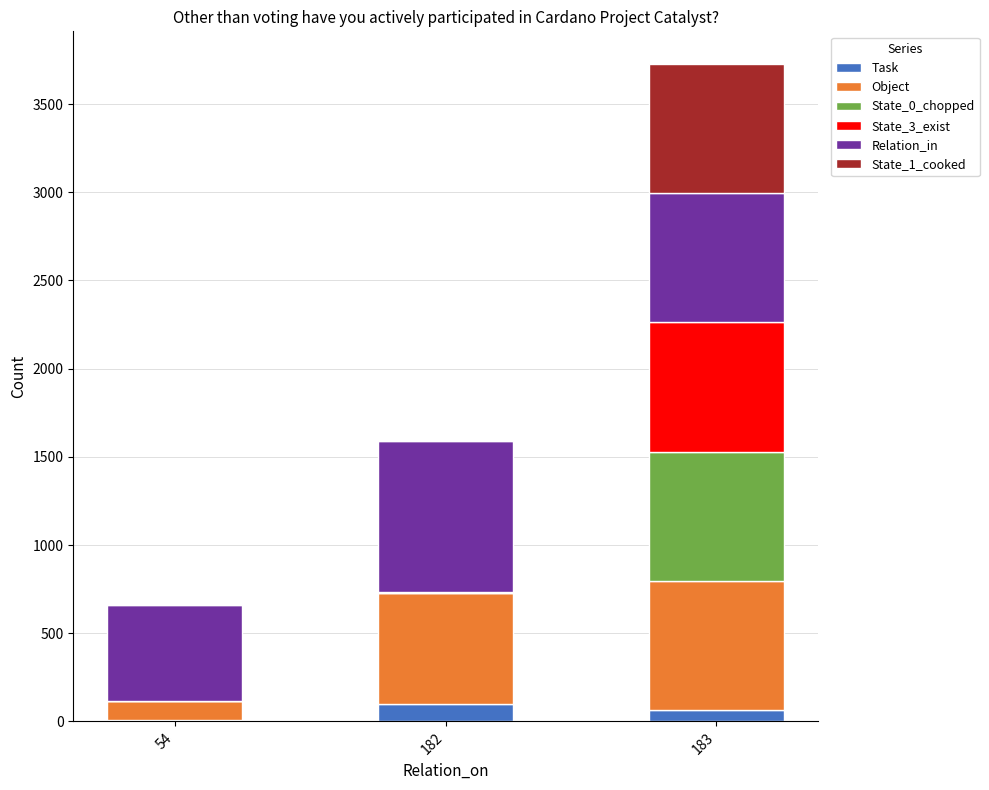

At which category is the sum across all series the highest?

183